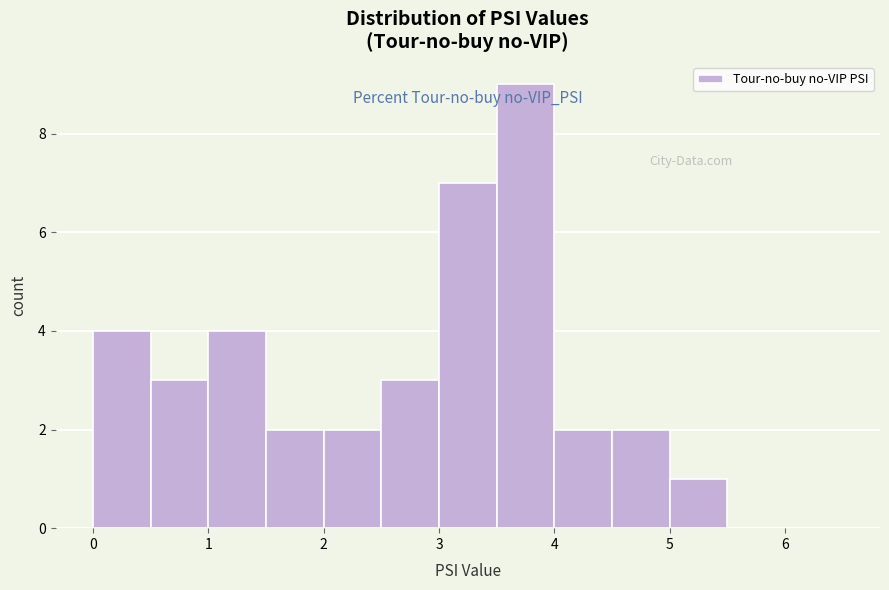

Over which range of the x-axis is the bar tallest?

3.5 to 4.0